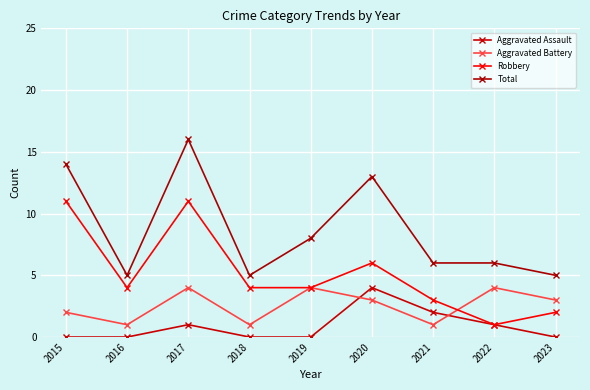

At how many categories does at least one series exceed 7?

4